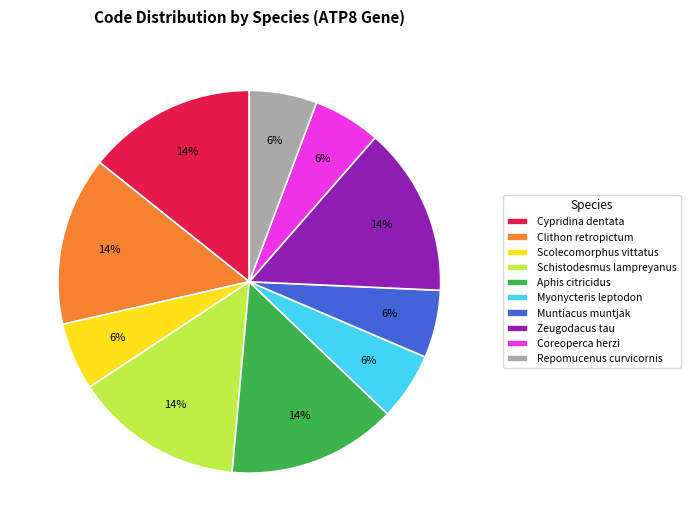

How many slices are in this pie chart?

10